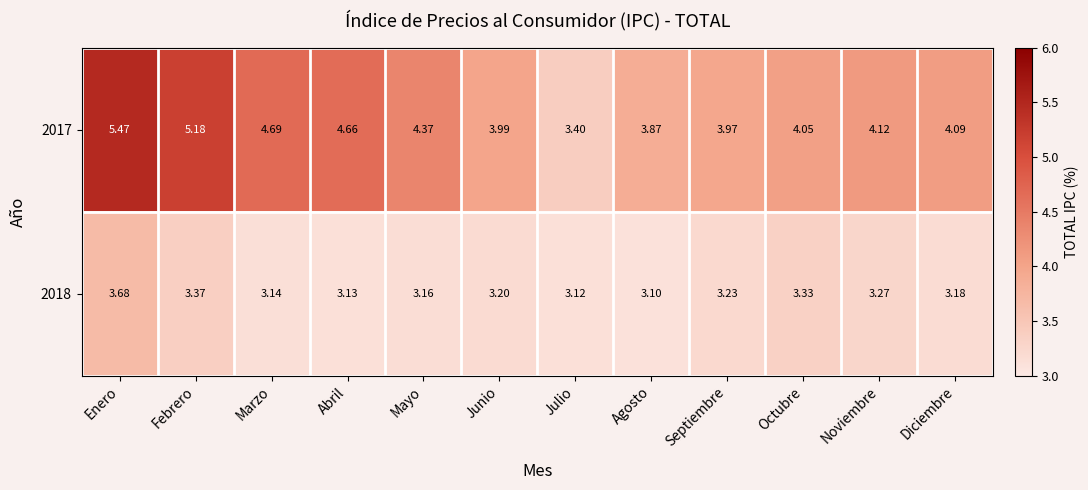

Which category has the highest value across all series?

Enero